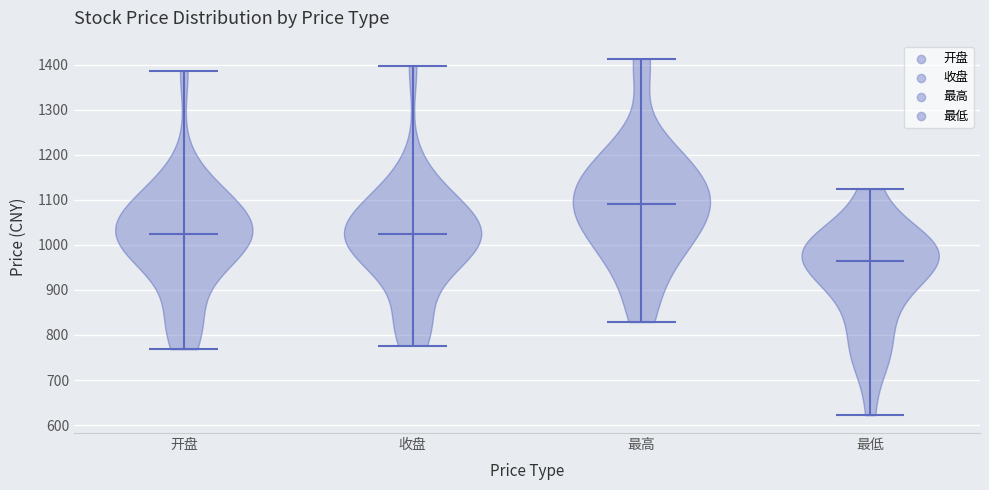

Which violin has the lowest median line?

最低